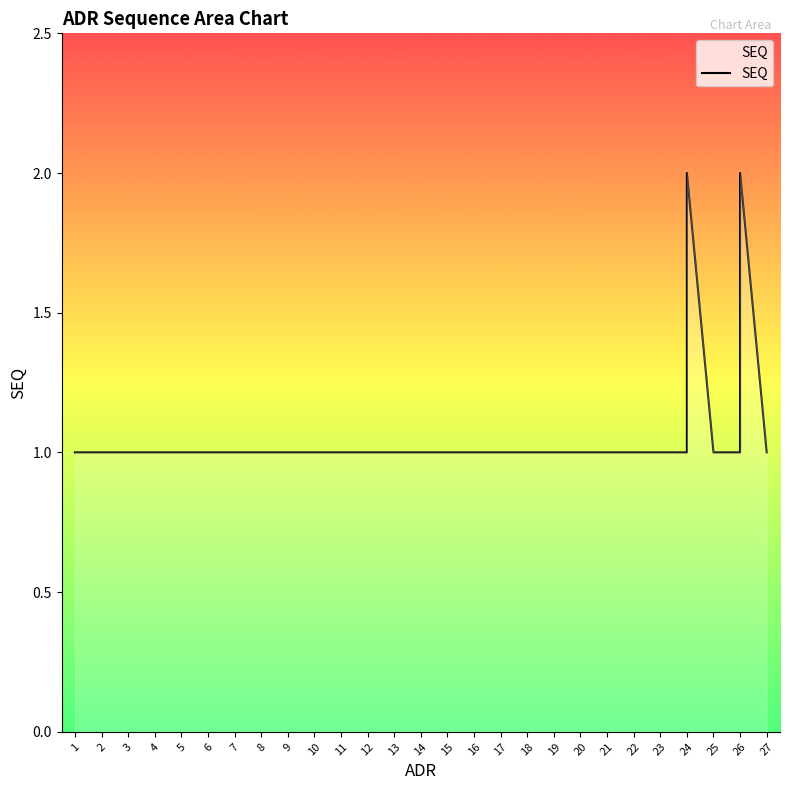

Which has a higher value, 1 or 11?

1